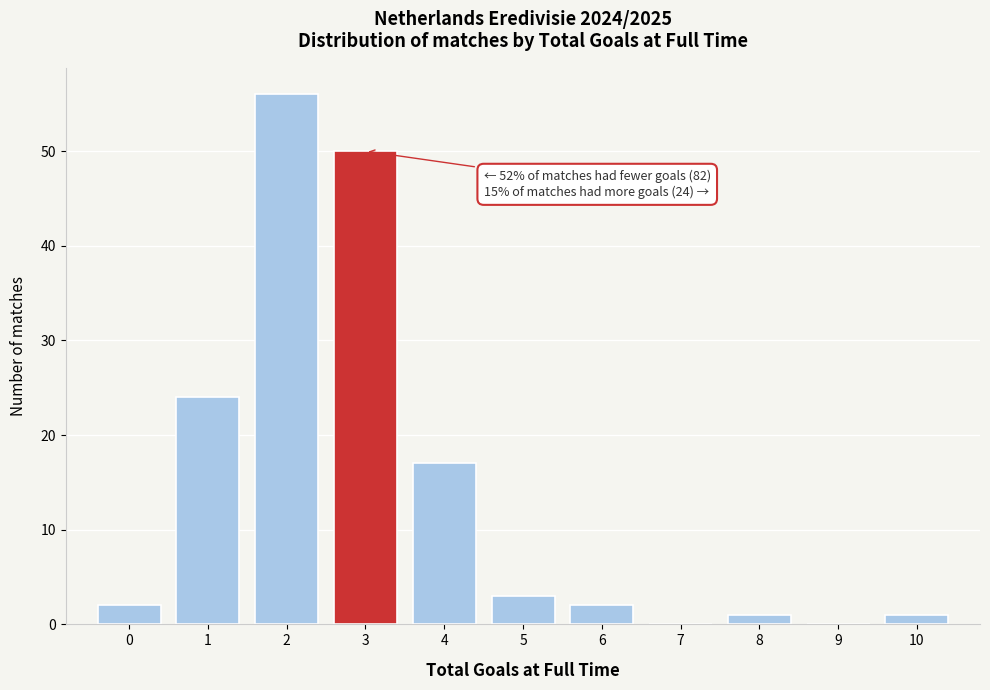

Reading left to right, what are all the values shown in this chart?

0=2	1=24	2=56	3=50	4=17	5=3	6=2	7=0	8=1	9=0	10=1